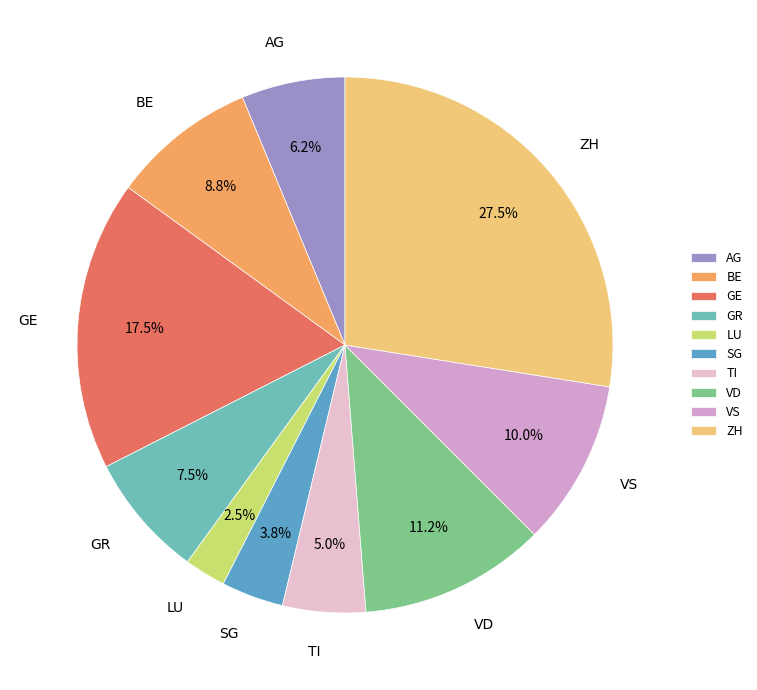

How many slices are in this pie chart?

10